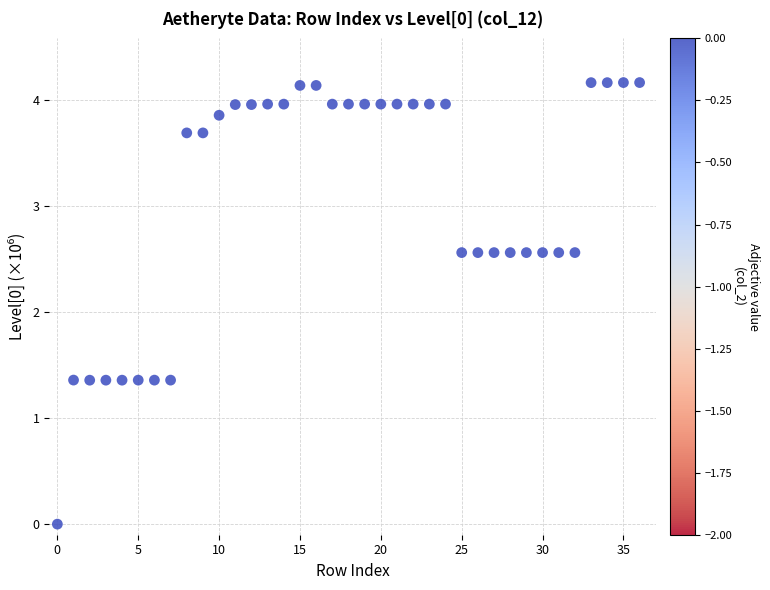

What is the range of Y values (max minus min)?

4.2